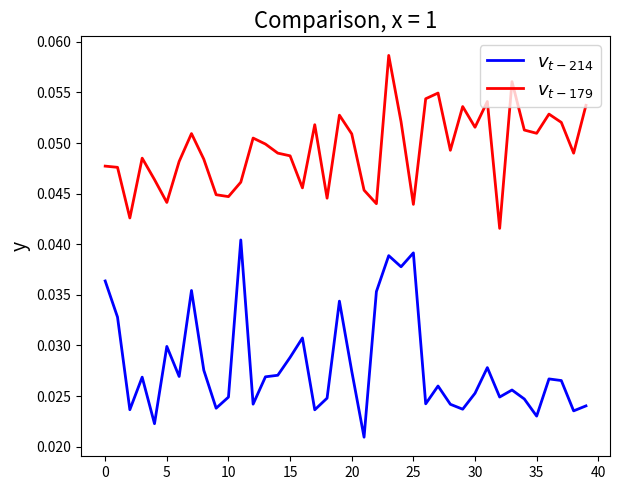

Does the chart display data point markers on the line(s)?

No